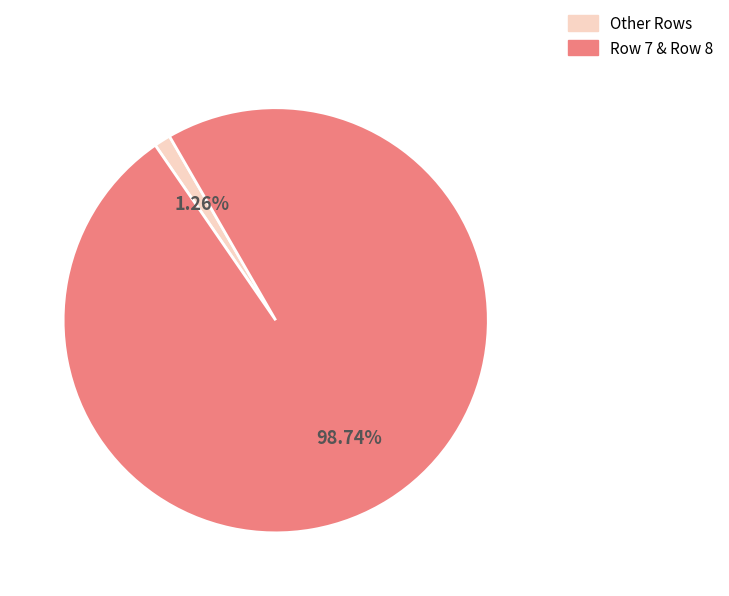

Which category has the biggest portion of the pie?

Row 7 & Row 8